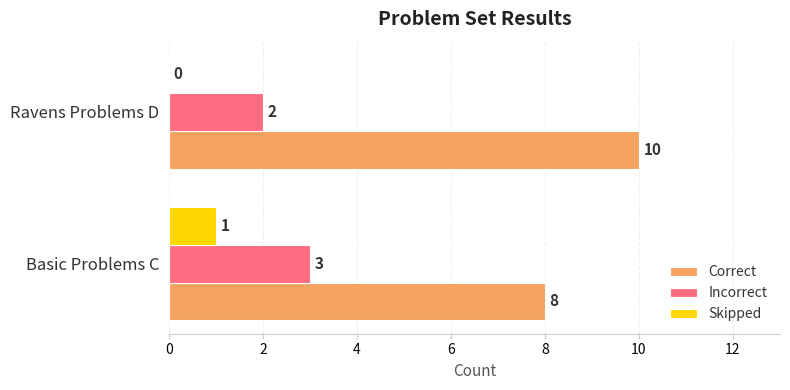

What is the total value across all series at Ravens Problems D?

12